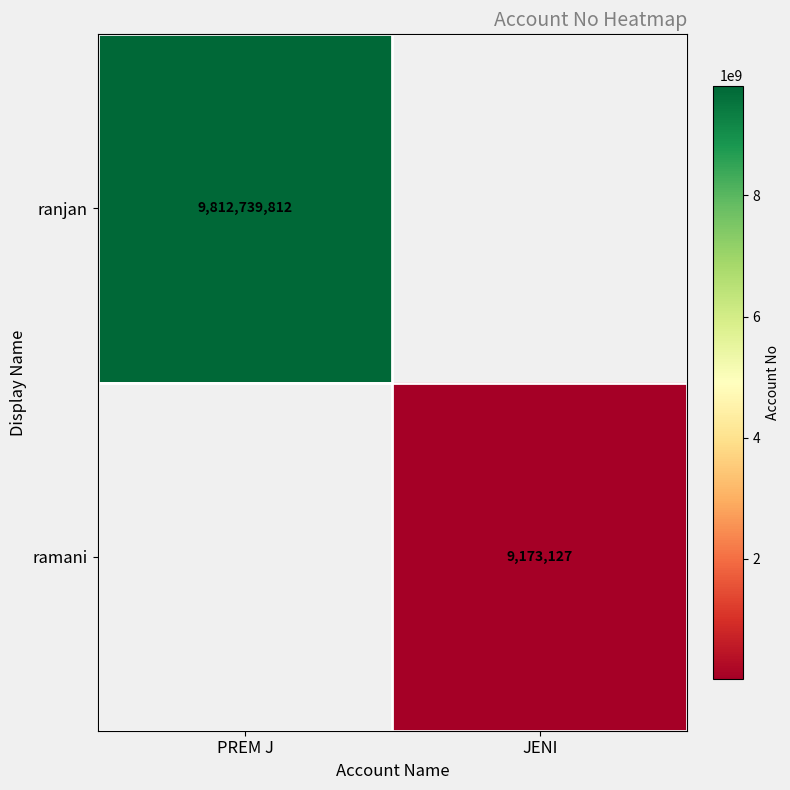

True or false: ranjan has a value of 6846884606 at PREM J.

False